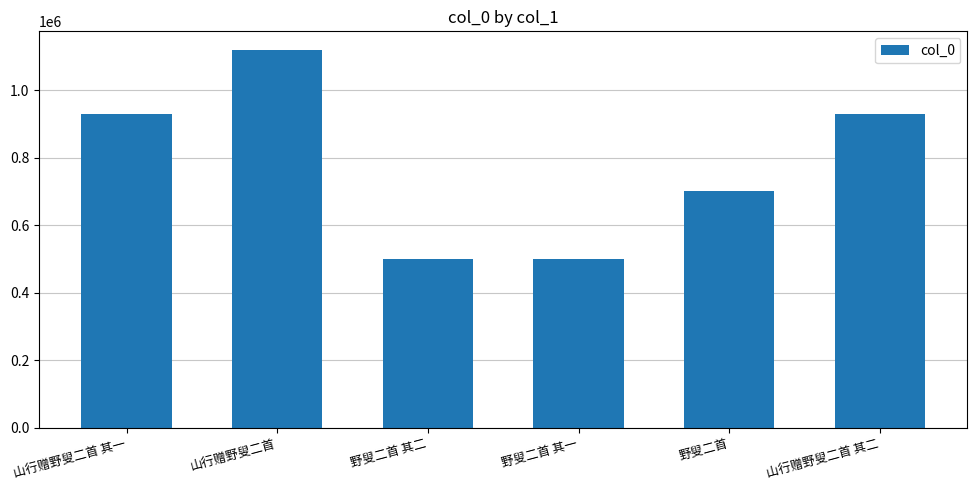

Read the value at 野叟二首 其二.

500558